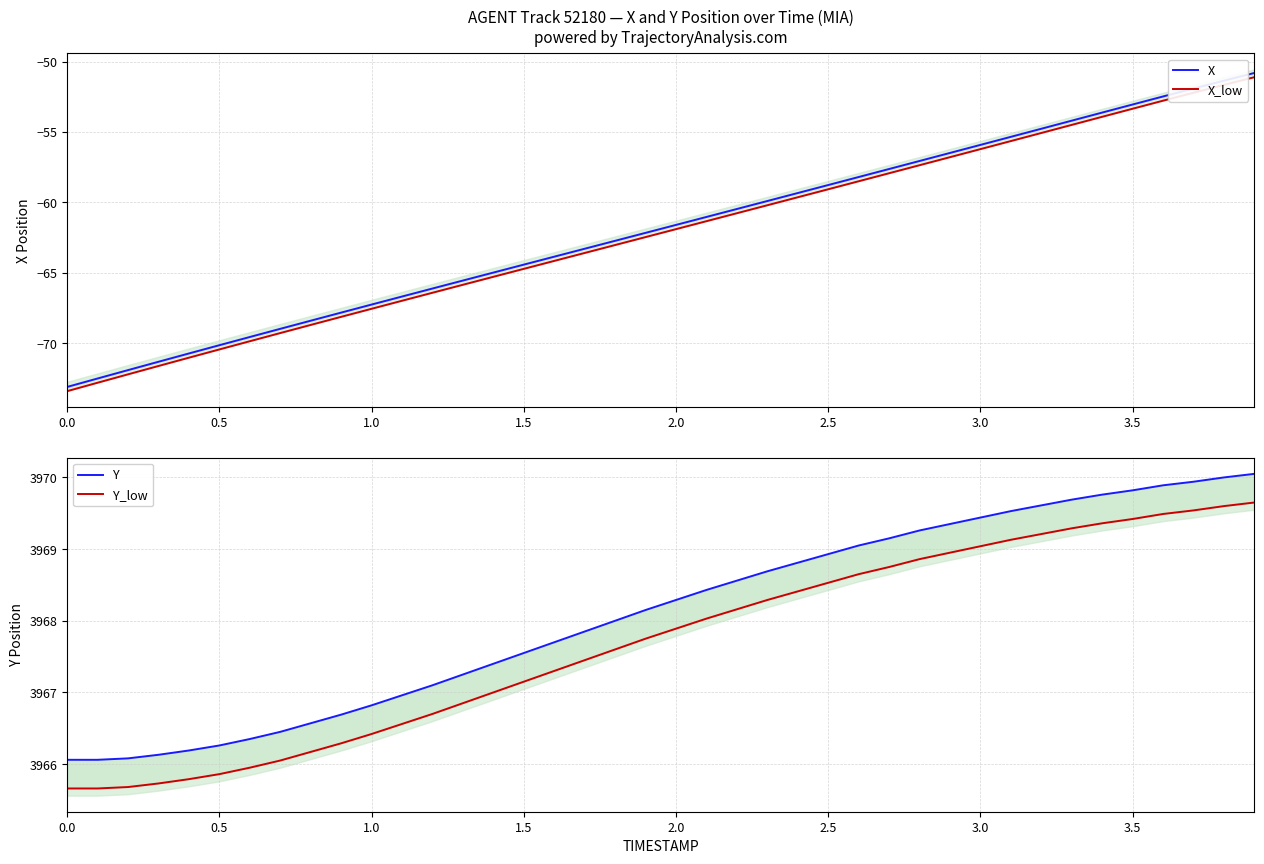

True or false: X_low and X intersect in this chart.

False